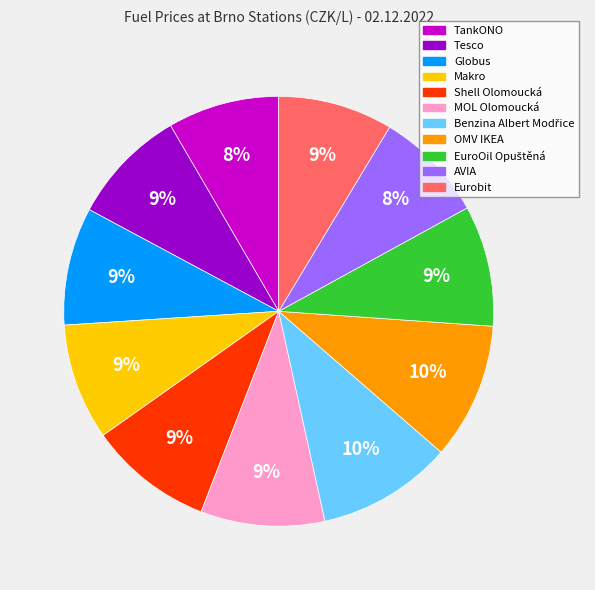

Do Eurobit and OMV IKEA together represent more than half of the pie?

No